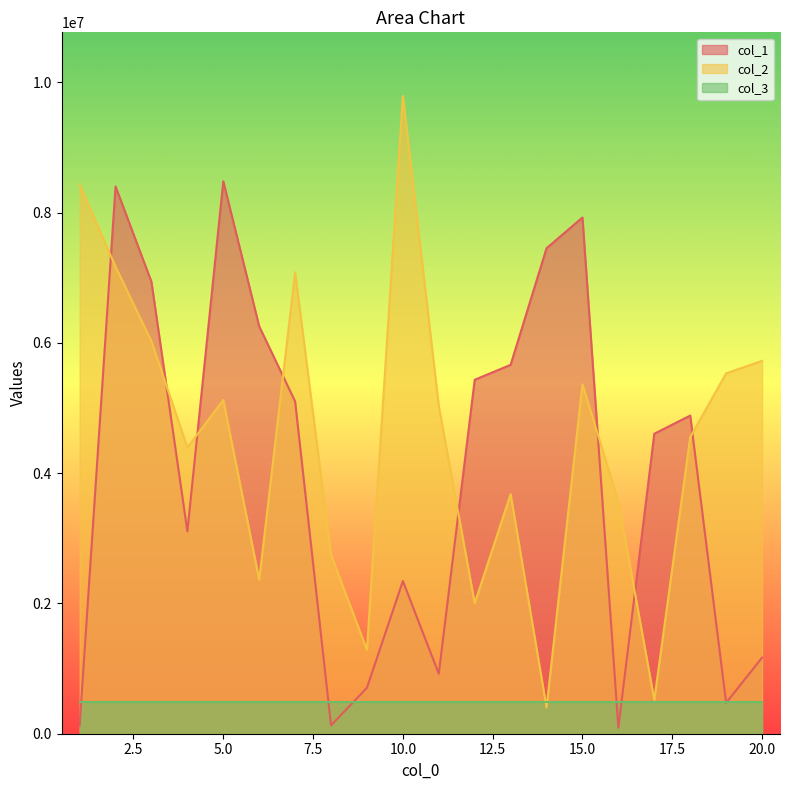

Which category has the lowest value across all series?

16